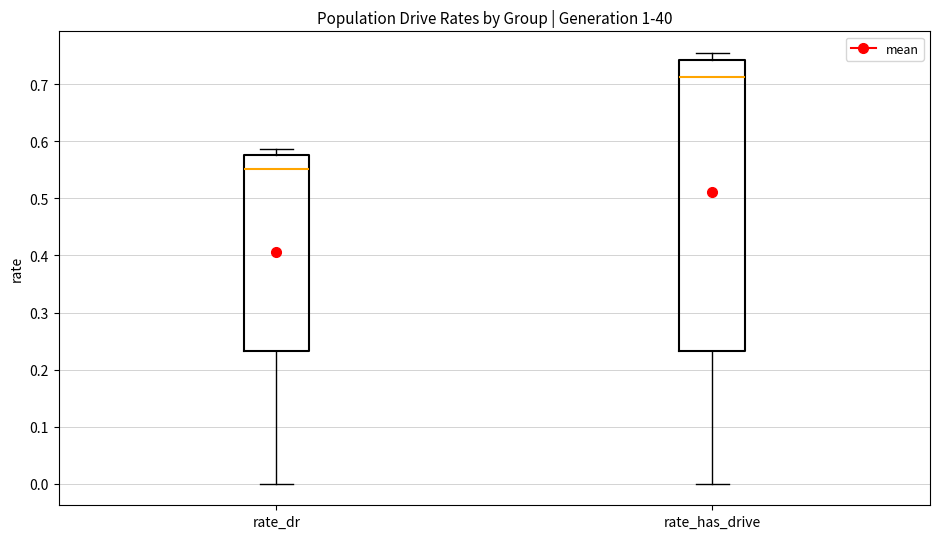

Which box is the tallest, from its lower edge to its upper edge?

rate_has_drive